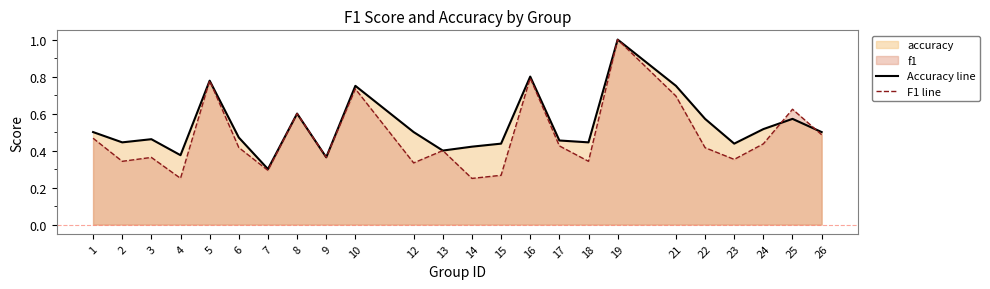

Reading right to left, list all the values displayed in this chart.

Accuracy line: 0.5	0.6	0.5	0.4	0.6	0.8	1.0	0.4	0.5	0.8	0.4	0.4	0.4	0.5	0.8	0.4	0.6	0.3	0.5	0.8	0.4	0.5	0.4	0.5
F1 line: 0.5	0.6	0.4	0.4	0.4	0.7	1.0	0.3	0.4	0.8	0.3	0.2	0.4	0.3	0.7	0.4	0.6	0.3	0.4	0.8	0.2	0.4	0.3	0.5